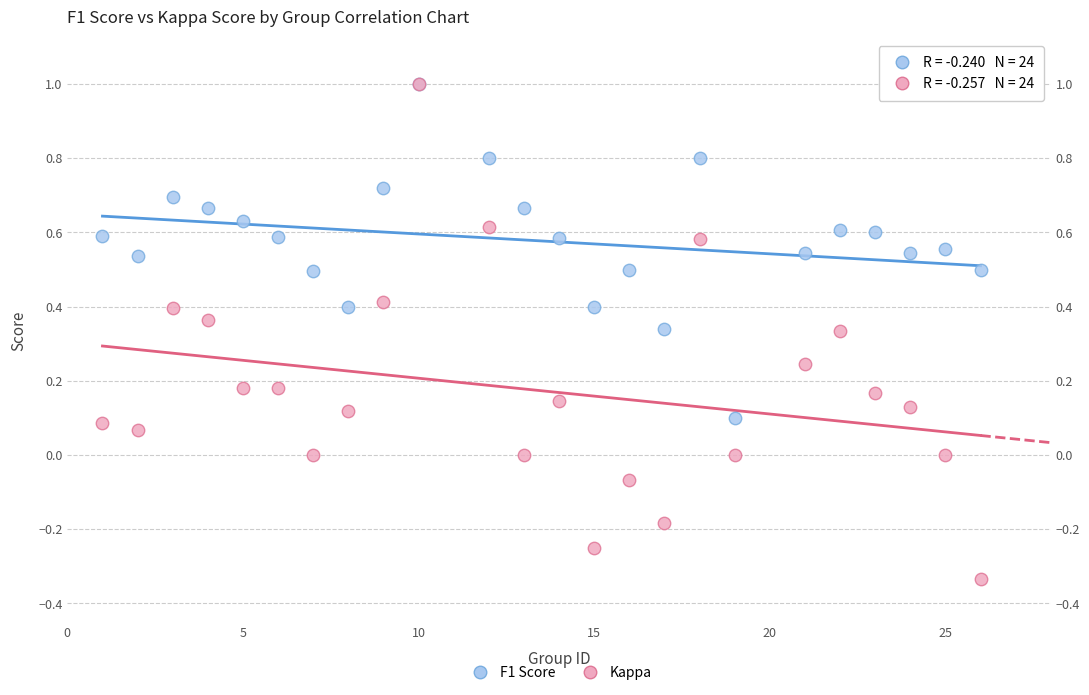

Which series contains the lowest Y value?

Kappa